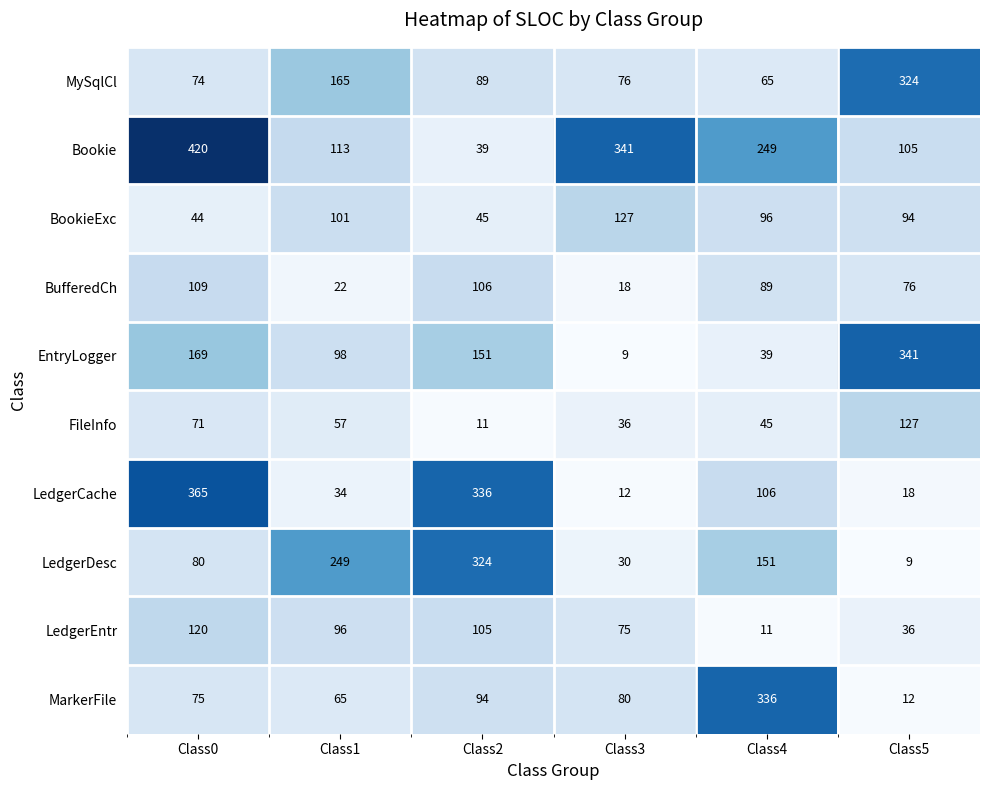

How many series are shown in this chart?

10